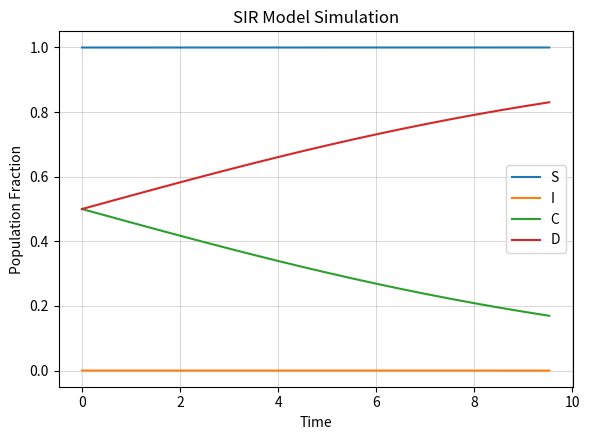

What is the greatest value displayed?

1.0